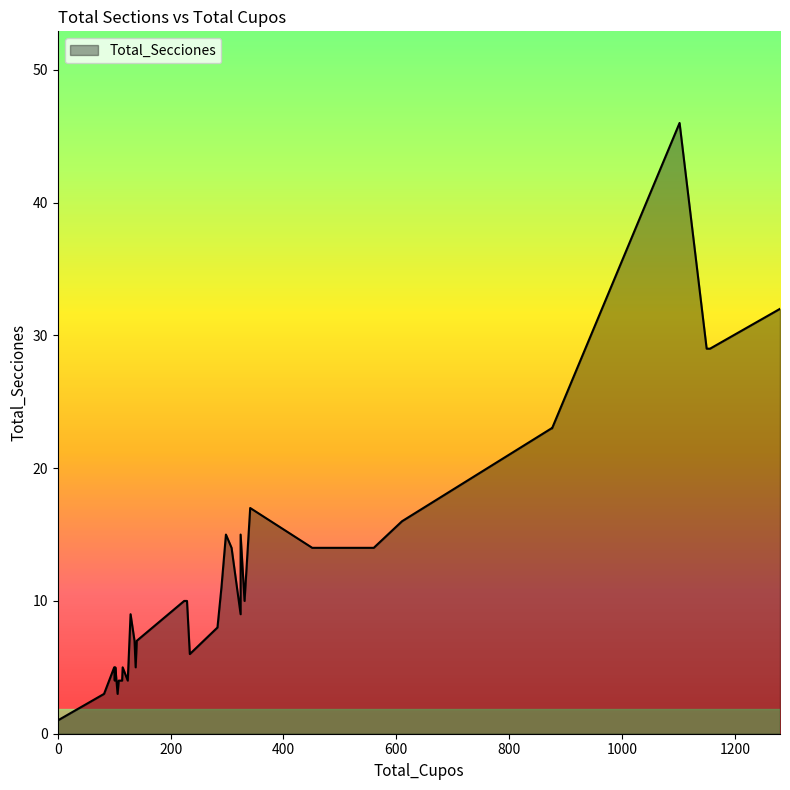

How many data points are less than 9?

17